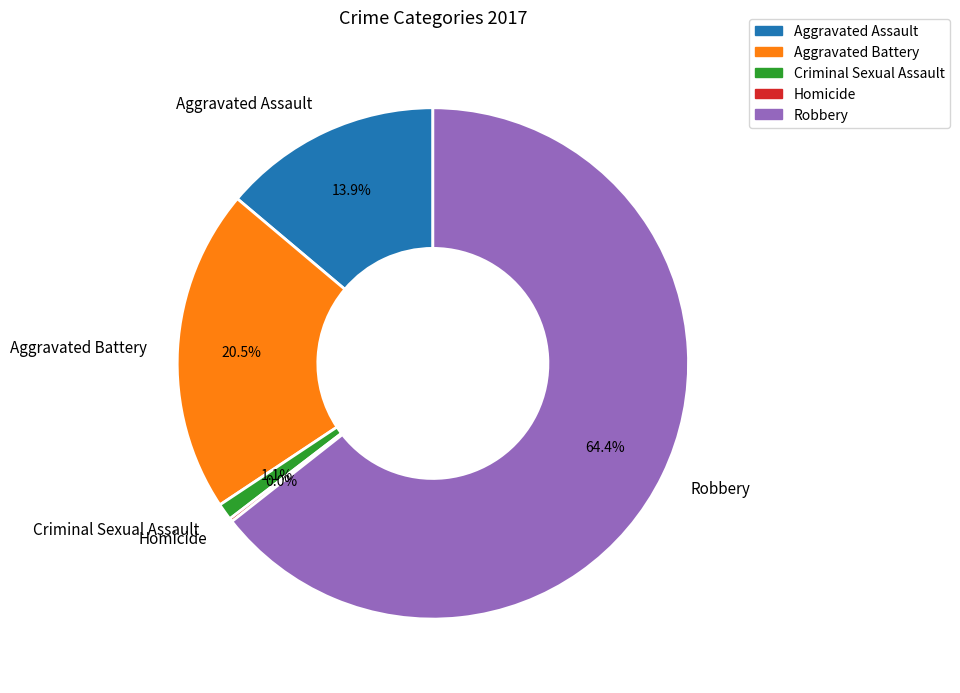

Which category has the smallest portion of the pie?

Homicide